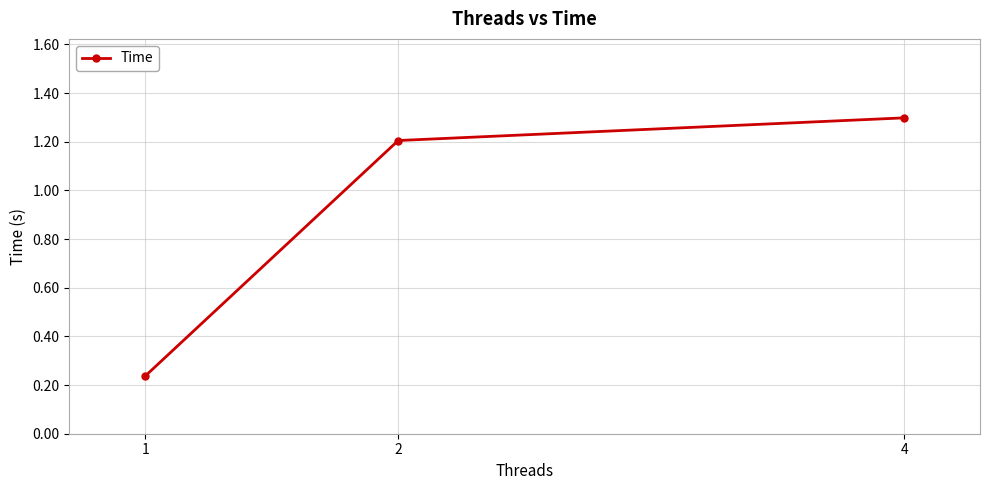

How many values are between 0 and 1?

1